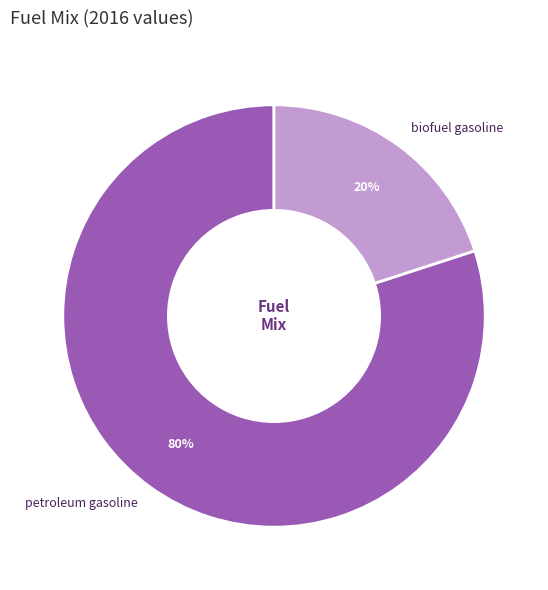

Which category has the biggest portion of the pie?

petroleum gasoline